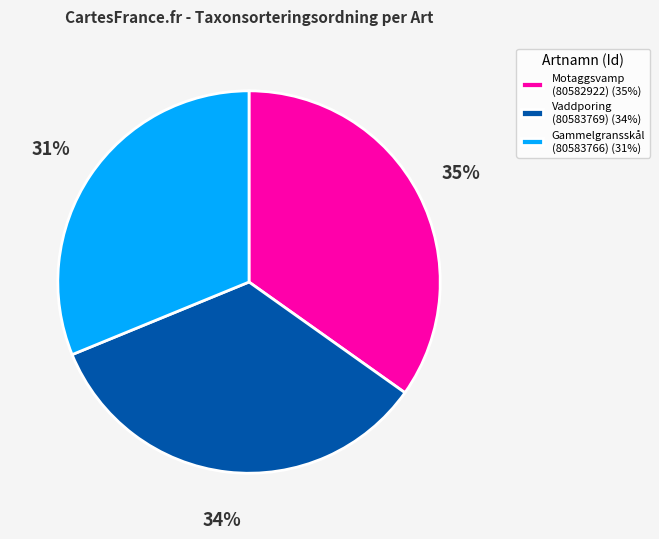

What percentage is the Vaddporing (80583769) (34%) slice, to the nearest percent?

34%